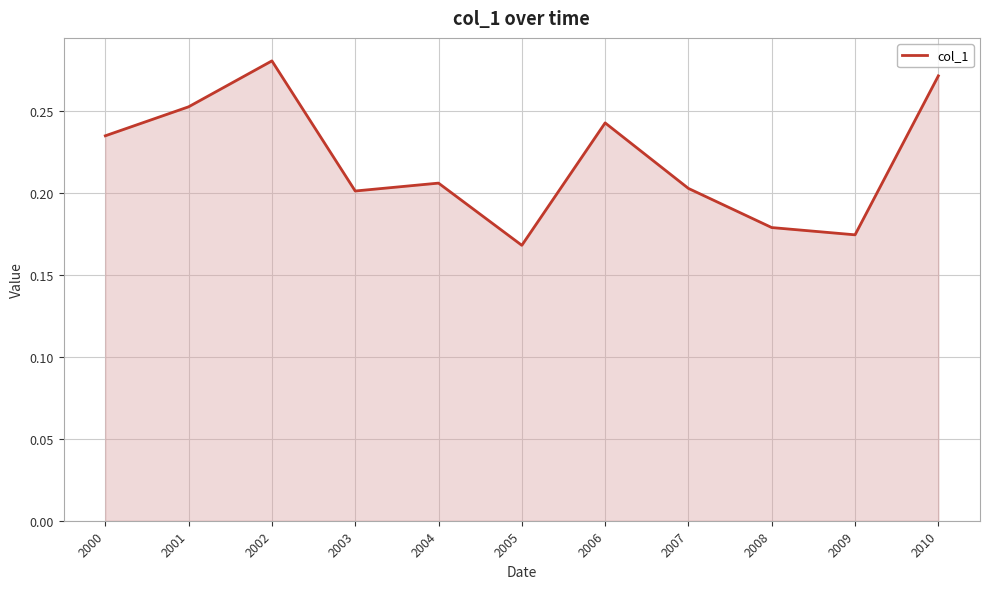

True or false: the data shows 0.2 at 2003.

True